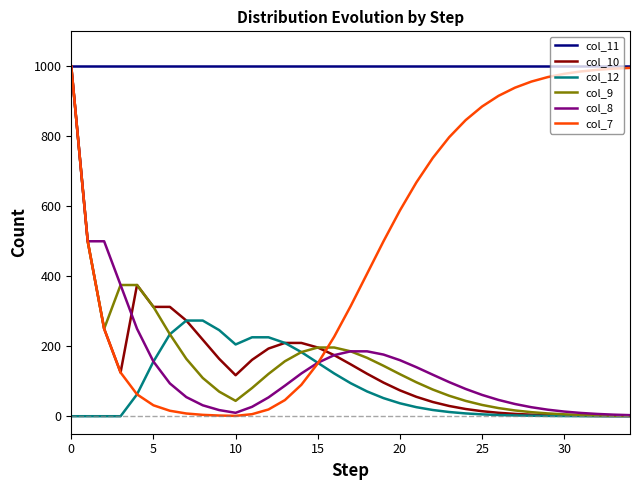

True or false: col_7 and col_9 cross at least once.

True